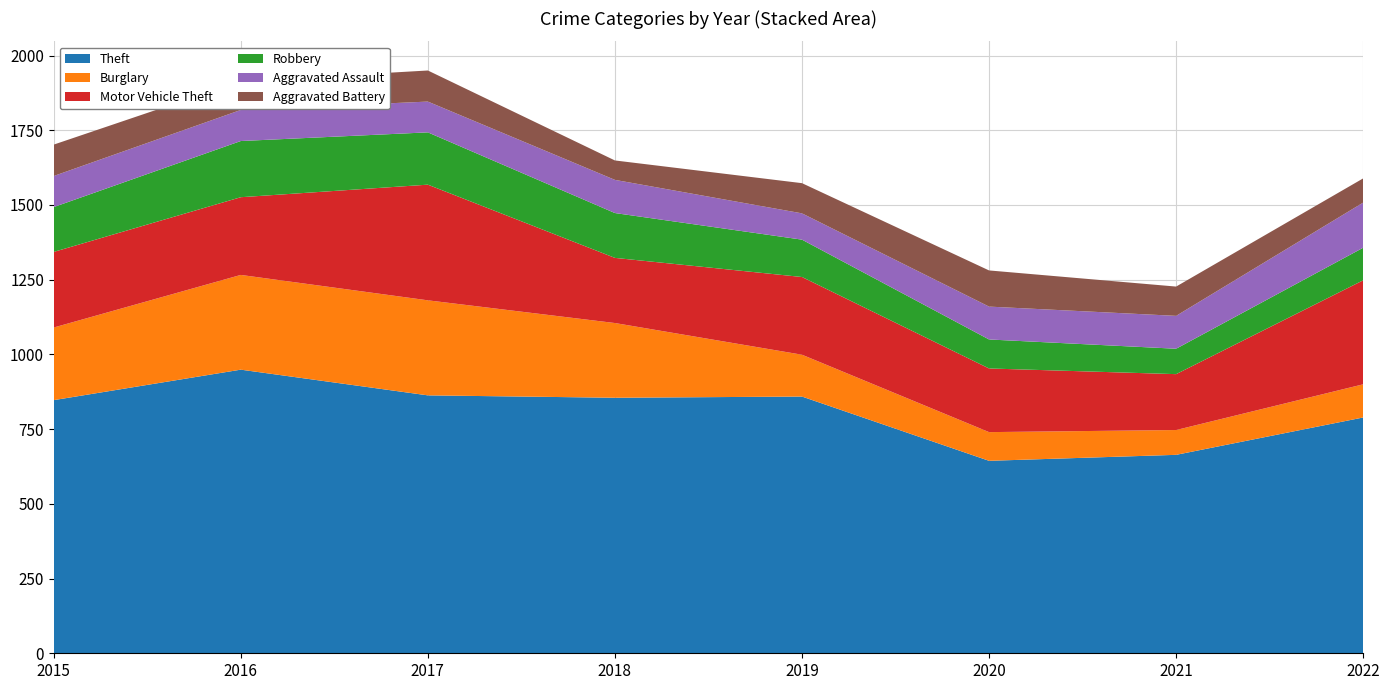

Reading left to right, extract all data points from this chart.

Theft: 847	949	863	855	859	644	664	789
Burglary: 243	317	318	250	140	96	83	111
Motor Vehicle Theft: 253	260	387	218	260	213	187	348
Robbery: 150	188	175	150	125	97	85	109
Aggravated Assault: 104	104	103	111	88	110	110	151
Aggravated Battery: 105	96	104	65	101	121	98	81